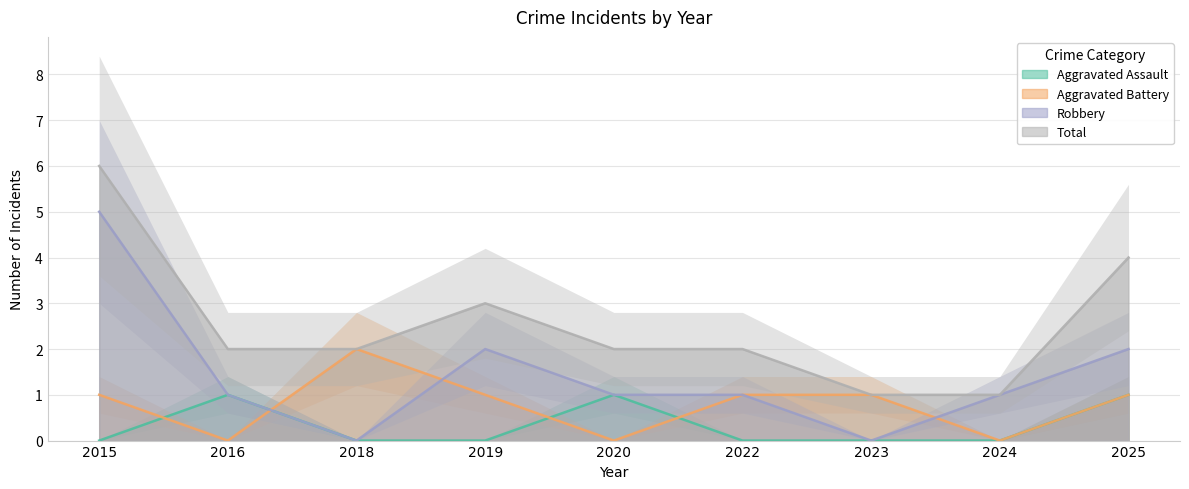

How many values in the Aggravated Battery series are below 1?

3